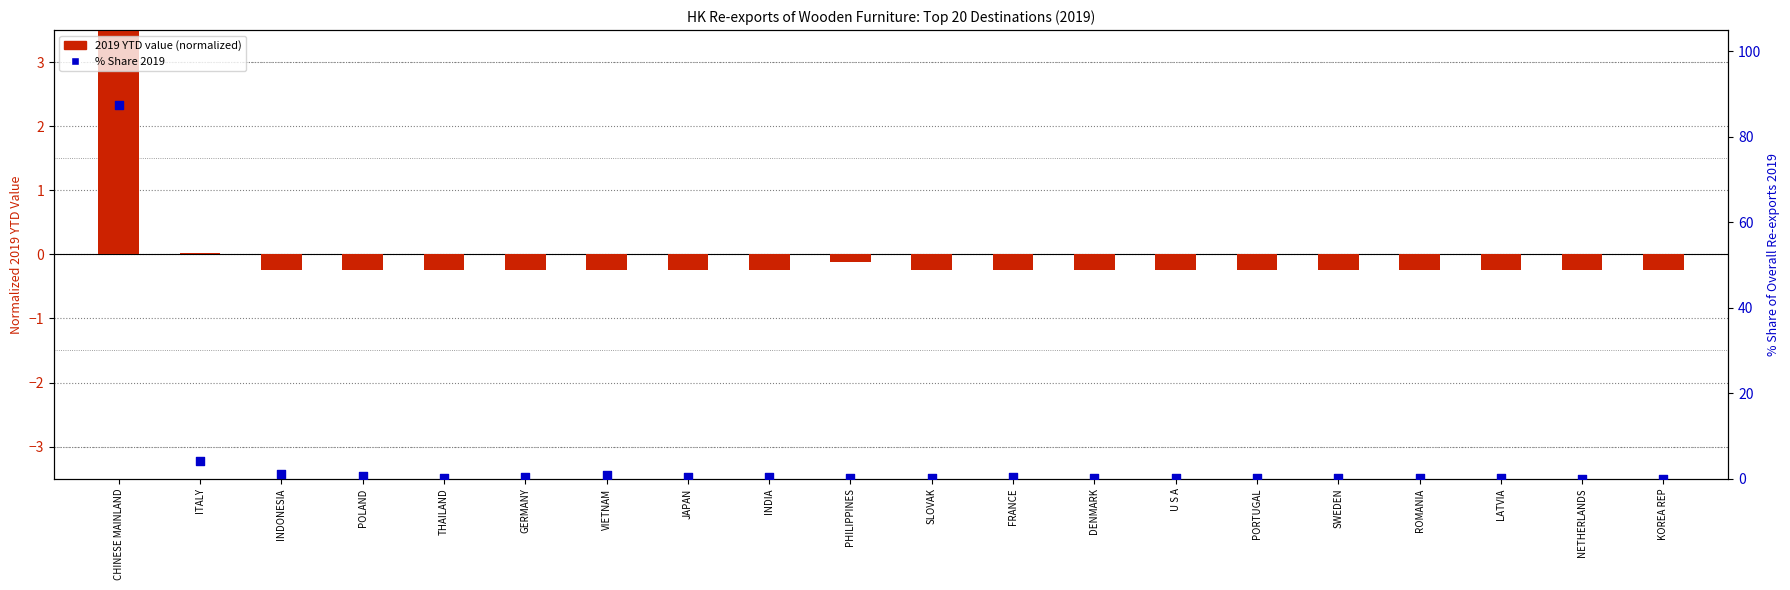

Which series has the largest Y range (max minus min)?

% Share 2019